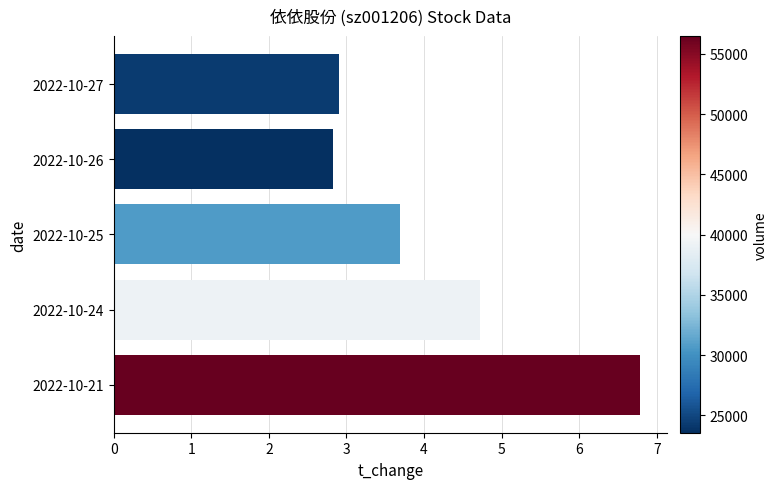

What is the greatest value displayed?

6.8